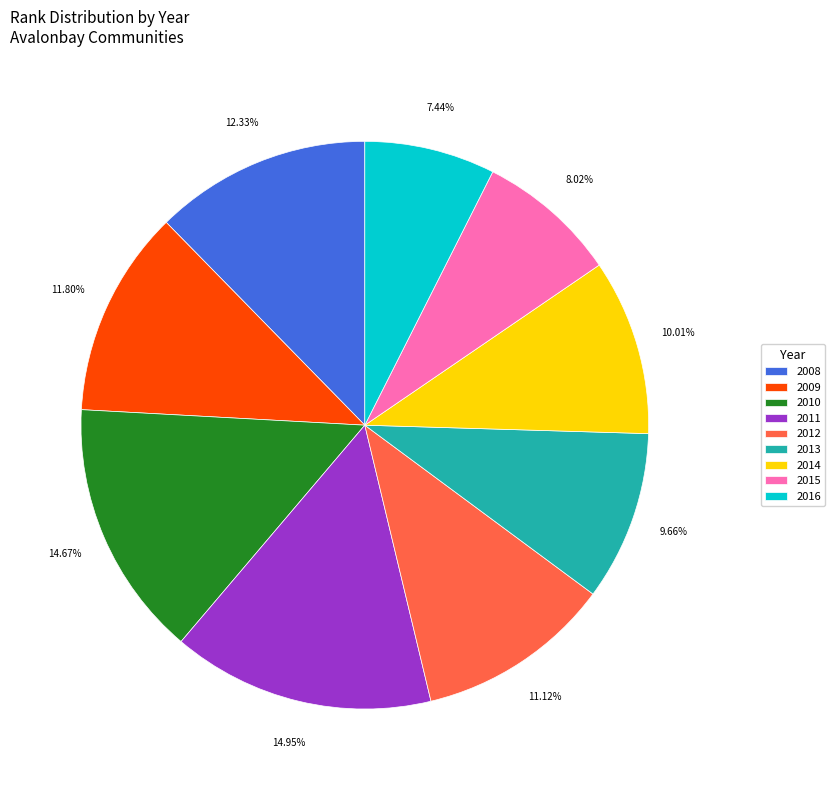

To the nearest percent, what is the combined percentage of 2013 and 2009?

21%